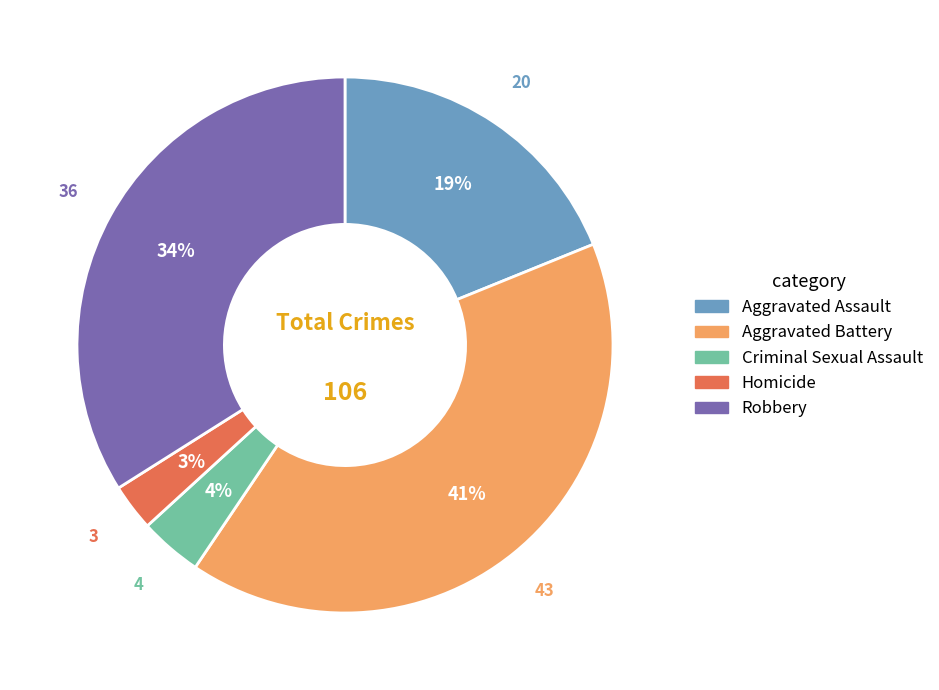

Does any single category account for the majority?

No